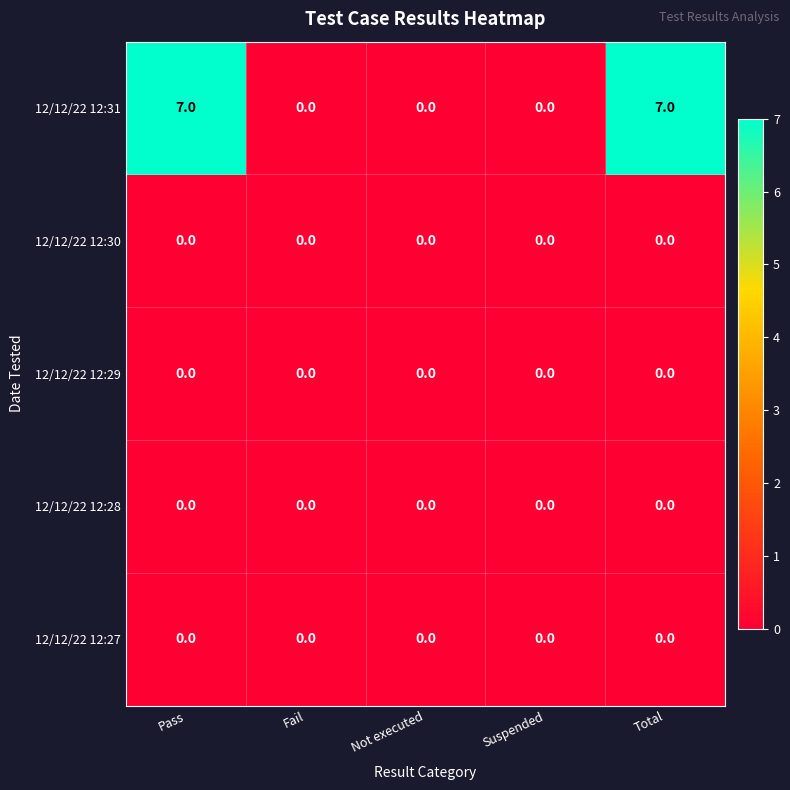

Between Not executed and Total, which series saw the biggest shift?

12/12/22 12:31